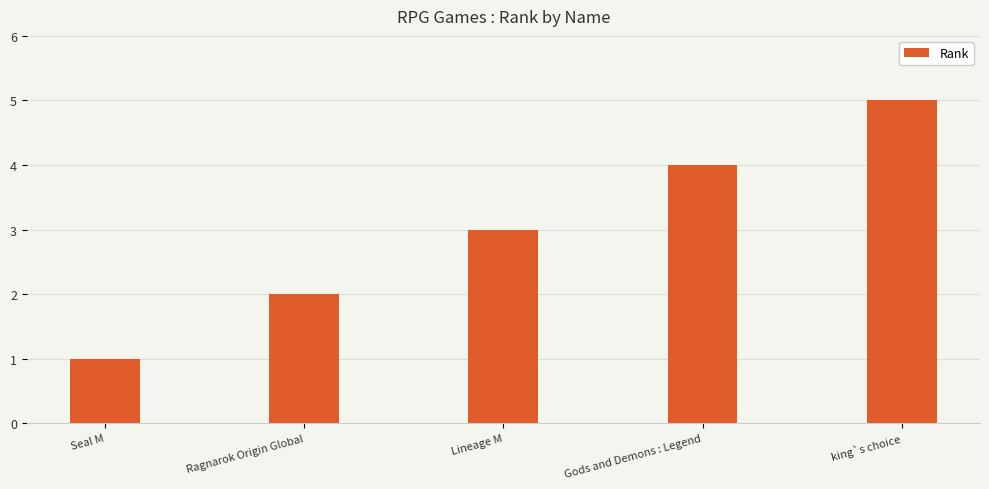

At which category does the chart reach its minimum across all series?

Seal M